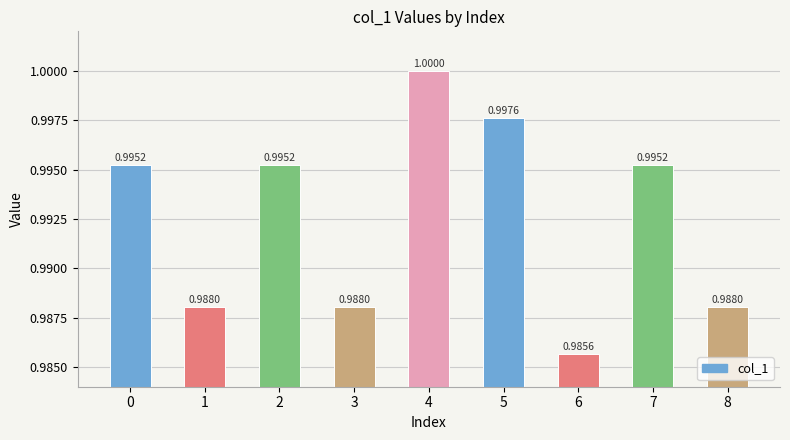

Which has a higher value, 5 or 2?

5